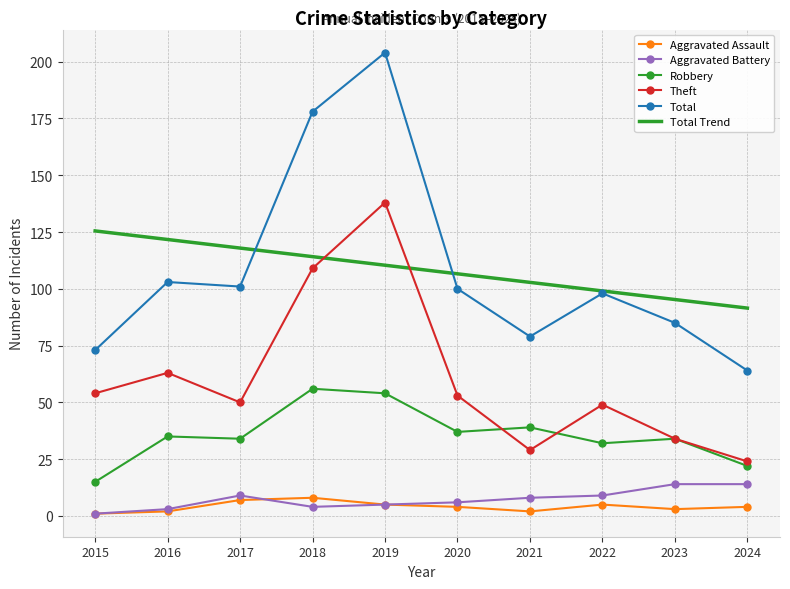

What is the total value across all series at 2022?

292.1